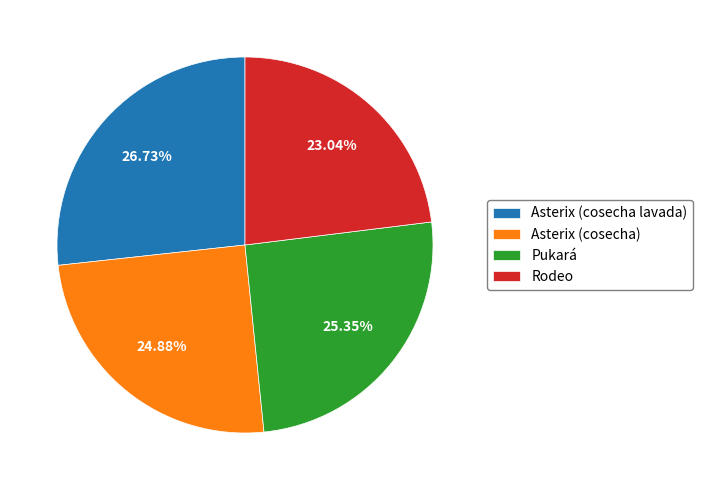

How many segments does this pie chart have?

4